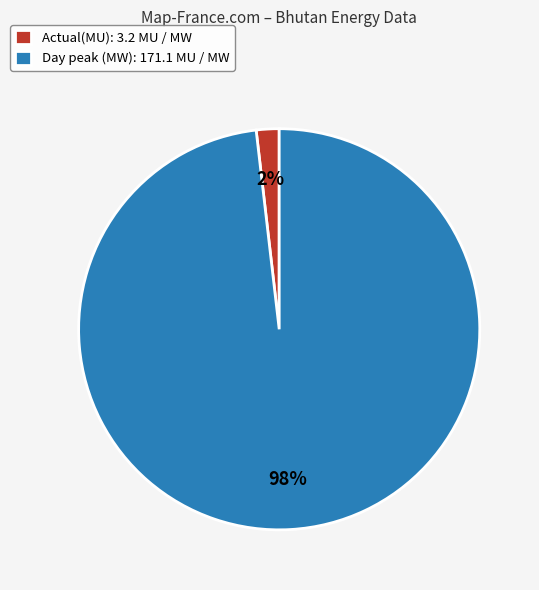

Combined, do Day peak (MW): 171.1 MU / MW and Actual(MU): 3.2 MU / MW account for over 50%?

Yes